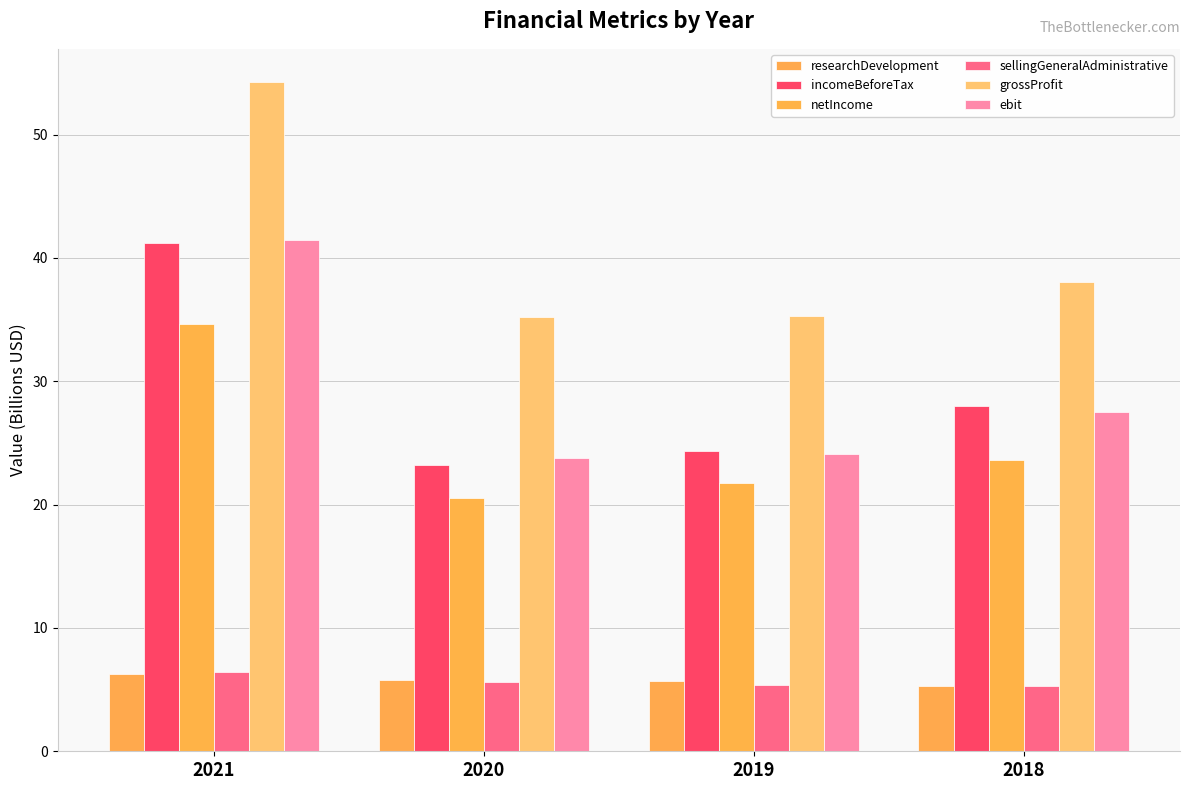

Which has a higher value, 2020 or 2018?

2020